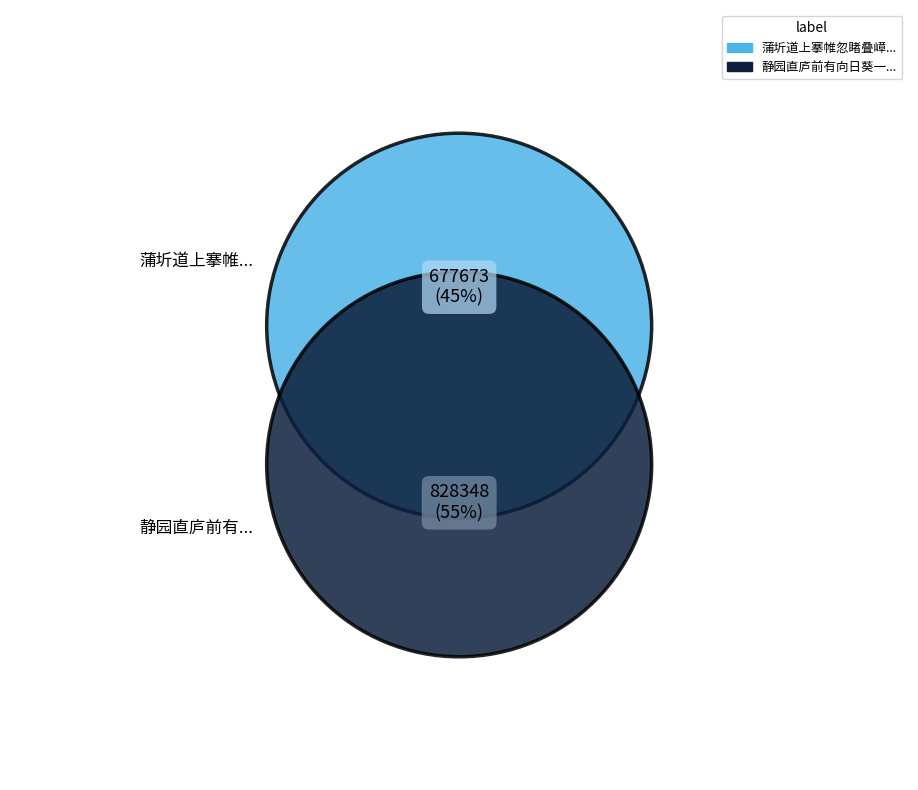

What percentage is the 静园直庐前有向日葵一株孤秀可爱既为之图并约愔仲作诗纪之 slice, to the nearest percent?

55%